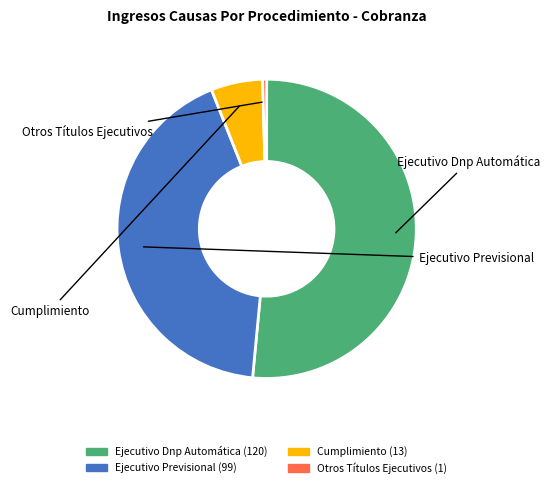

How many segments does this pie chart have?

4